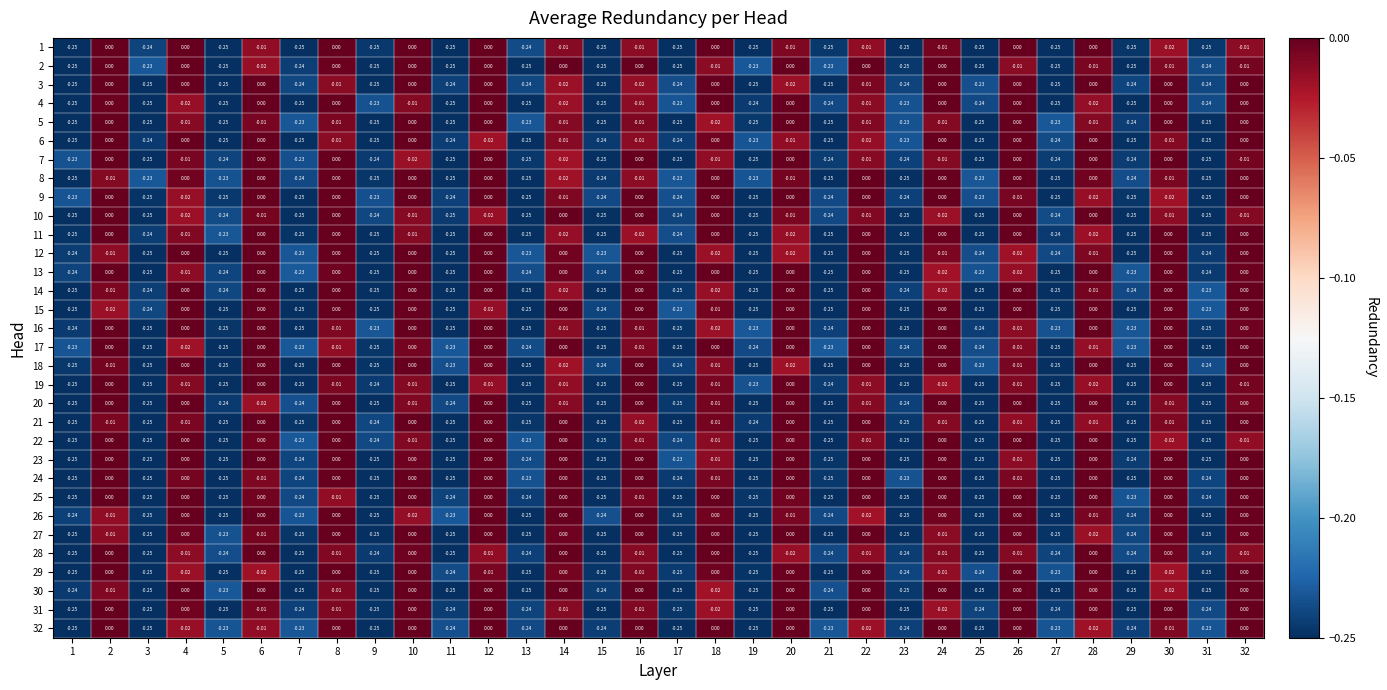

Is the value of 12 at 31 greater than the value of 27 at 19?

Yes